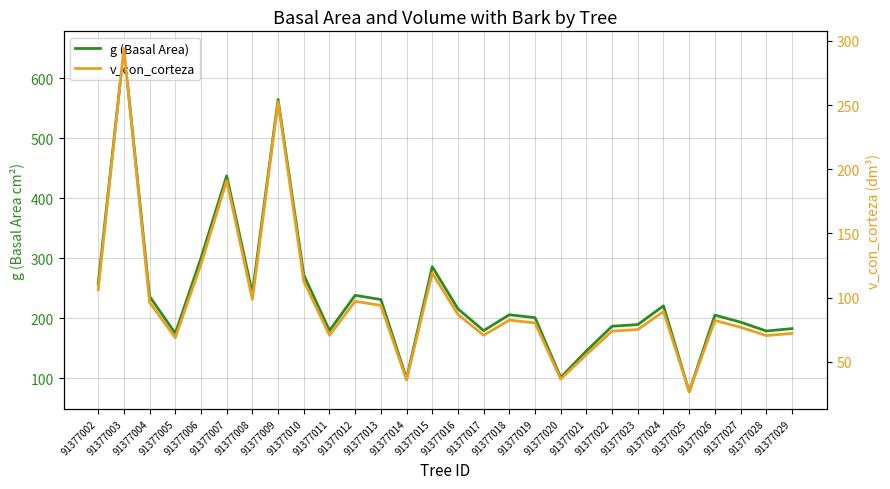

Reading right to left, what are all the values shown in this chart?

g (Basal Area): 182.6	178.6	193.4	205.1	77.6	220.5	189.3	186.6	145.4	101.3	200.8	205.7	179.2	215.5	285.7	99.5	231.1	238.0	179.3	272.1	564.2	241.4	437.0	300.2	174.8	236.1	649.2	257.6
v_con_corteza: 72.1	70.4	76.9	82.1	26.7	89.1	75.1	73.9	55.6	36.5	80.2	82.4	70.7	86.8	119.2	35.8	93.9	97.1	70.6	112.8	252.6	98.6	191.1	125.9	68.7	96.2	294.1	106.1